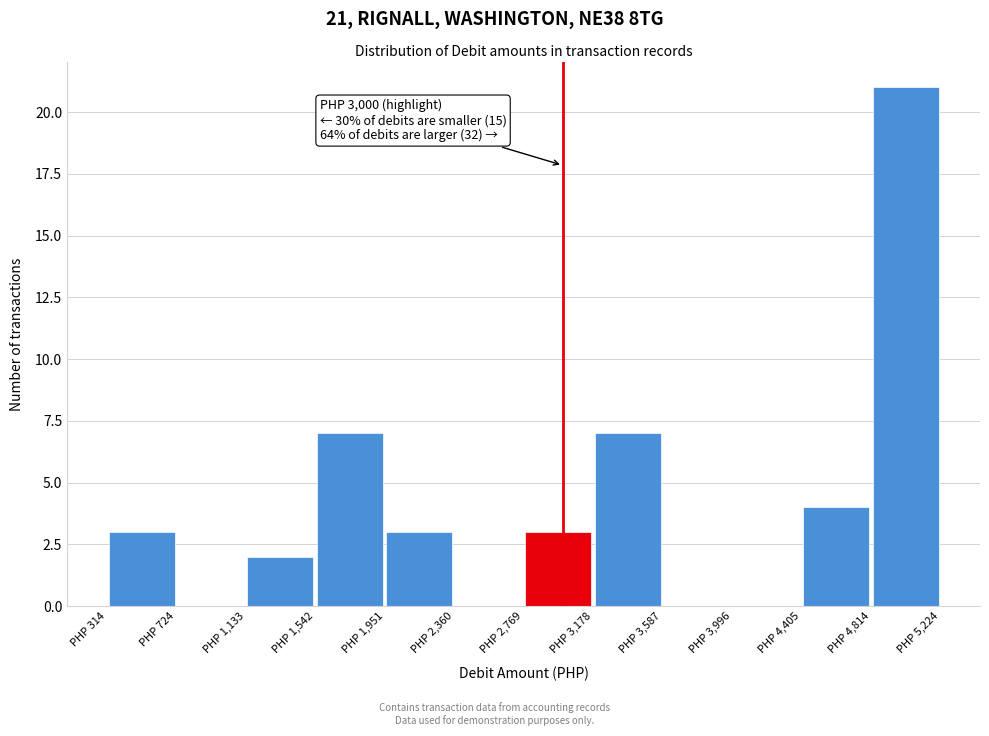

Over which range of the x-axis is the bar tallest?

4800 to 5200